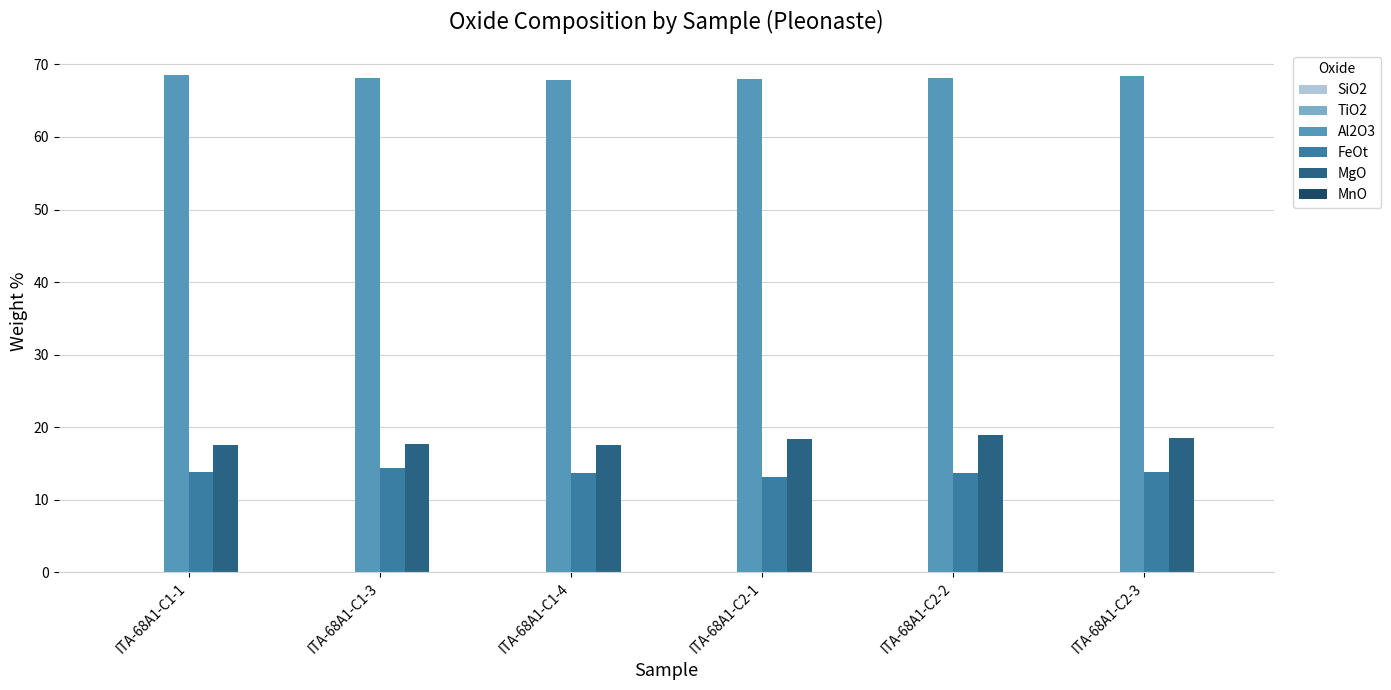

Between ITA-68A1-C1-4 and ITA-68A1-C2-2, which series saw the biggest shift?

MgO